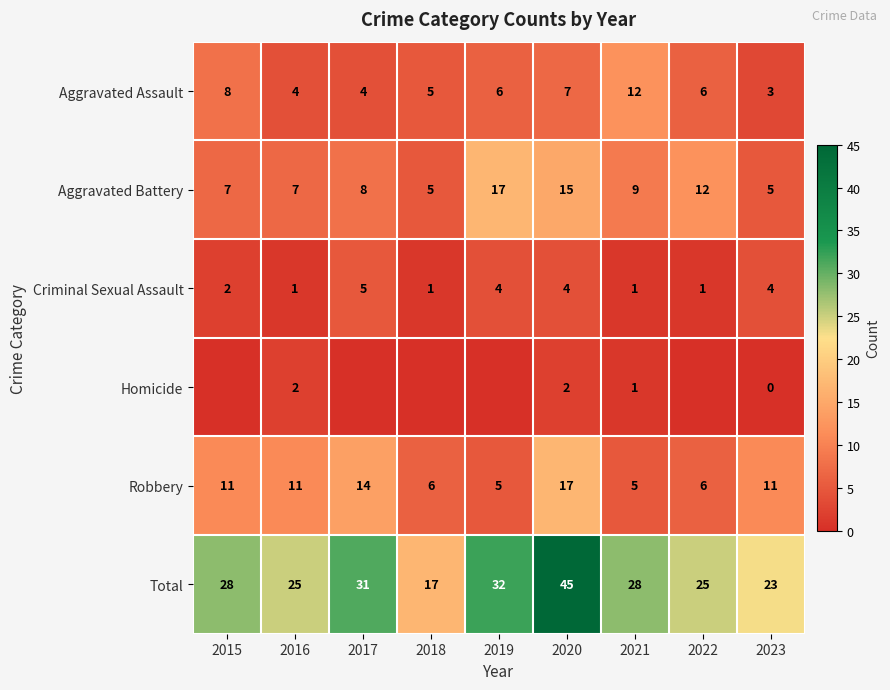

At 2016, list the series in order from largest to smallest.

Total, Robbery, Aggravated Battery, Aggravated Assault, Homicide, Criminal Sexual Assault